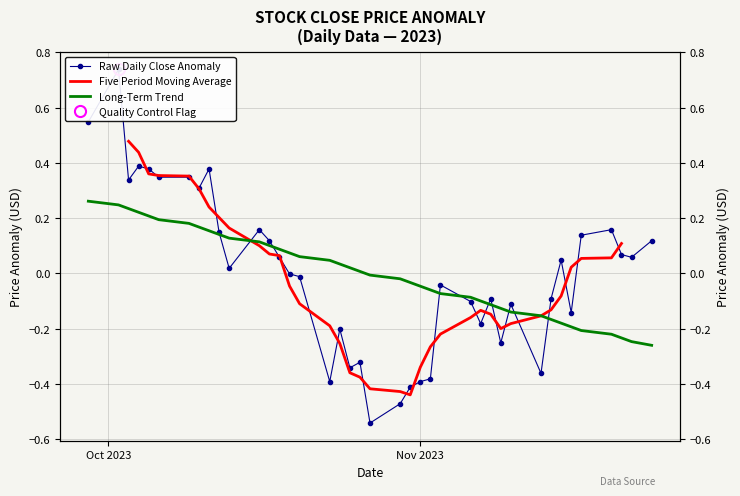

At which label does Long-Term Trend first exceed 0?

Oct 2023